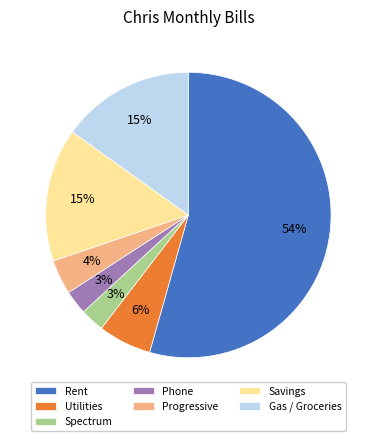

Between Phone and Progressive, which is larger?

Progressive